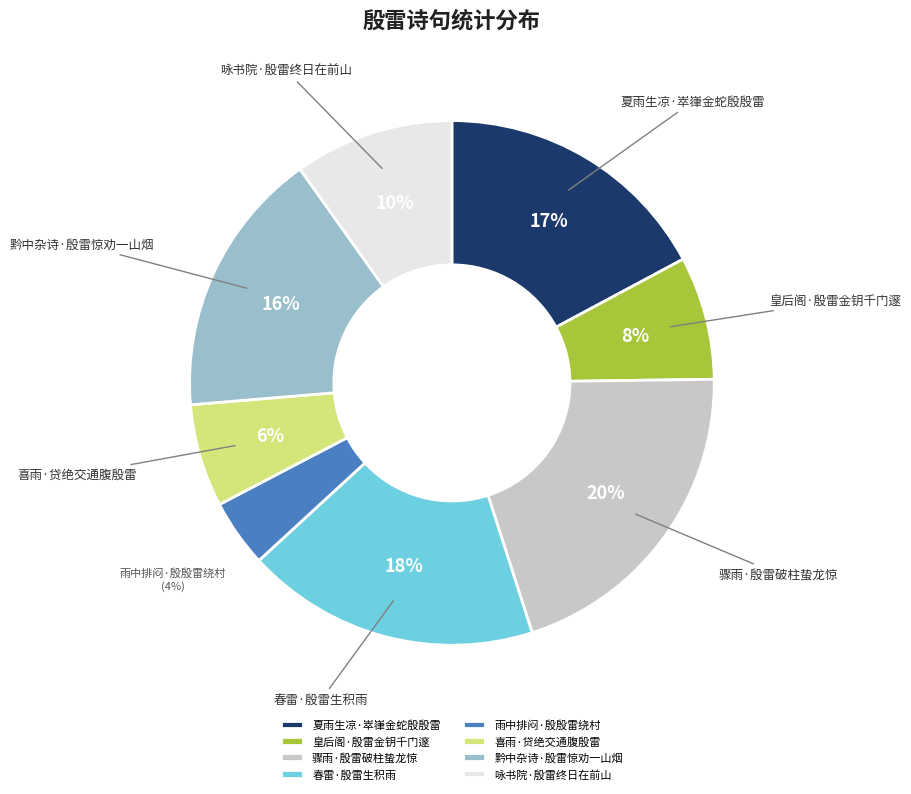

To the nearest percent, what is the combined percentage of 夏雨生凉·崒嵂金蛇殷殷雷 and 雨中排闷·殷殷雷绕村?

21%